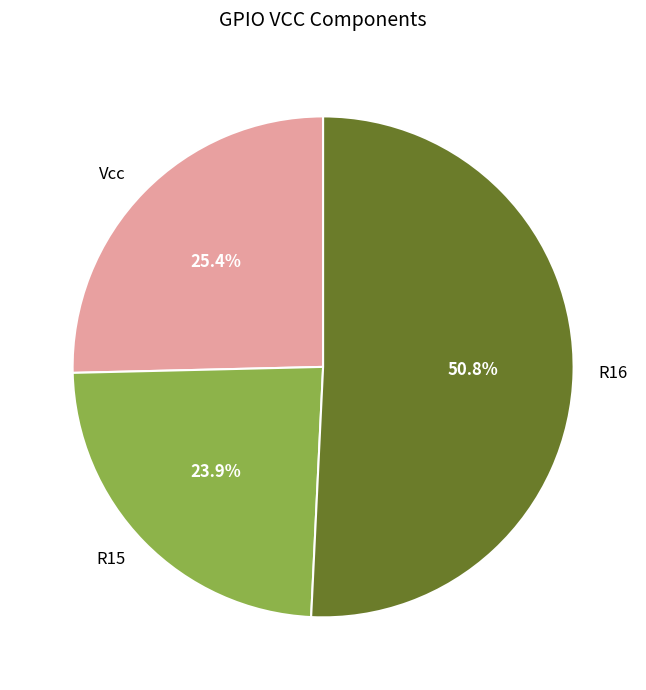

Count the number of slices in the pie.

3